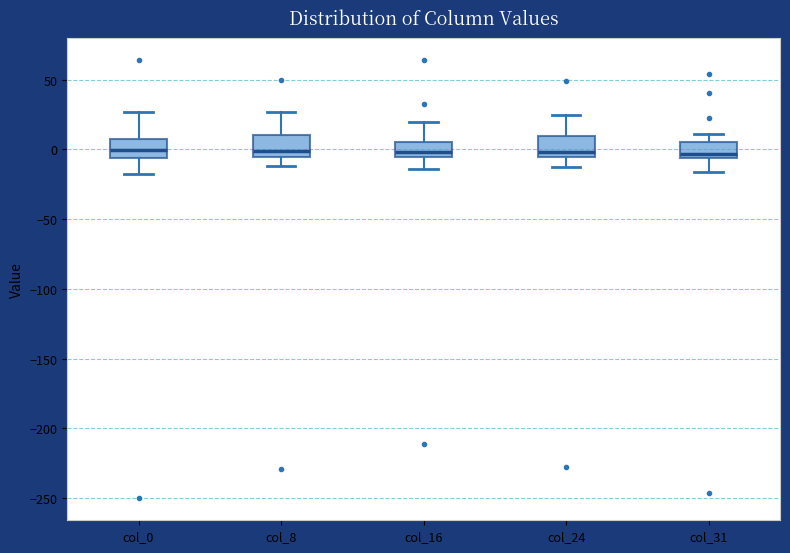

Reading left to right, read every box against the y-axis: the position of its median line, the range the box covers, and the ends of its whiskers. The values are not printed on the chart, so give them approximately, as read against the axis.

col_0: median 0, box -5 to 5, whiskers -15 to 25
col_8: median 0, box -5 to 10, whiskers -10 to 25
col_16: median 0, box -5 to 5, whiskers -15 to 20
col_24: median 0, box -5 to 10, whiskers -15 to 25
col_31: median -5 (just above the box's lower edge), box -5 to 5, whiskers -15 to 10